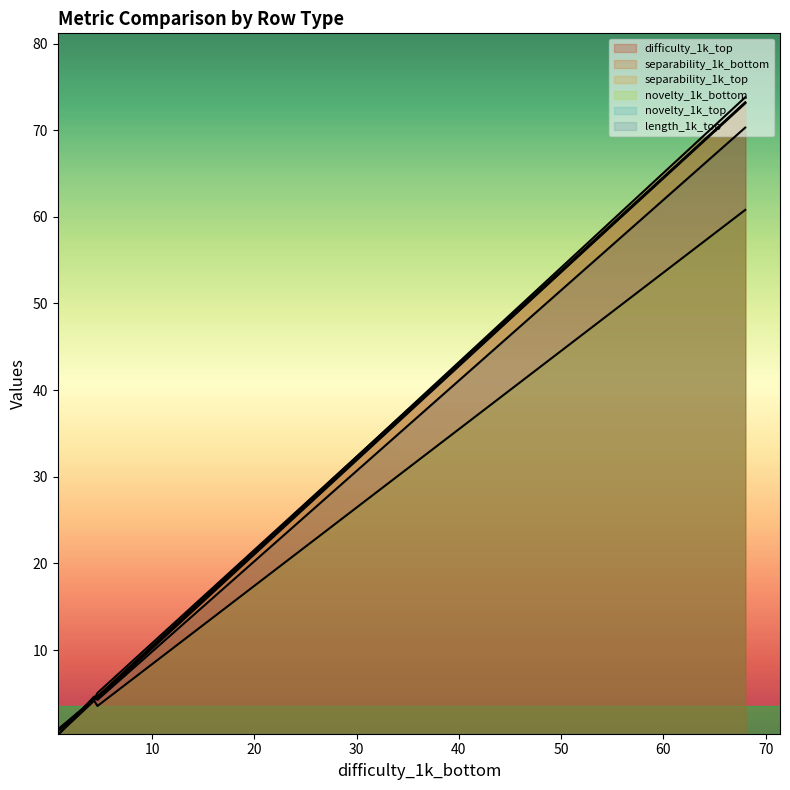

The value of length_1k_top at eval_loss is 1.0. True or false?

False